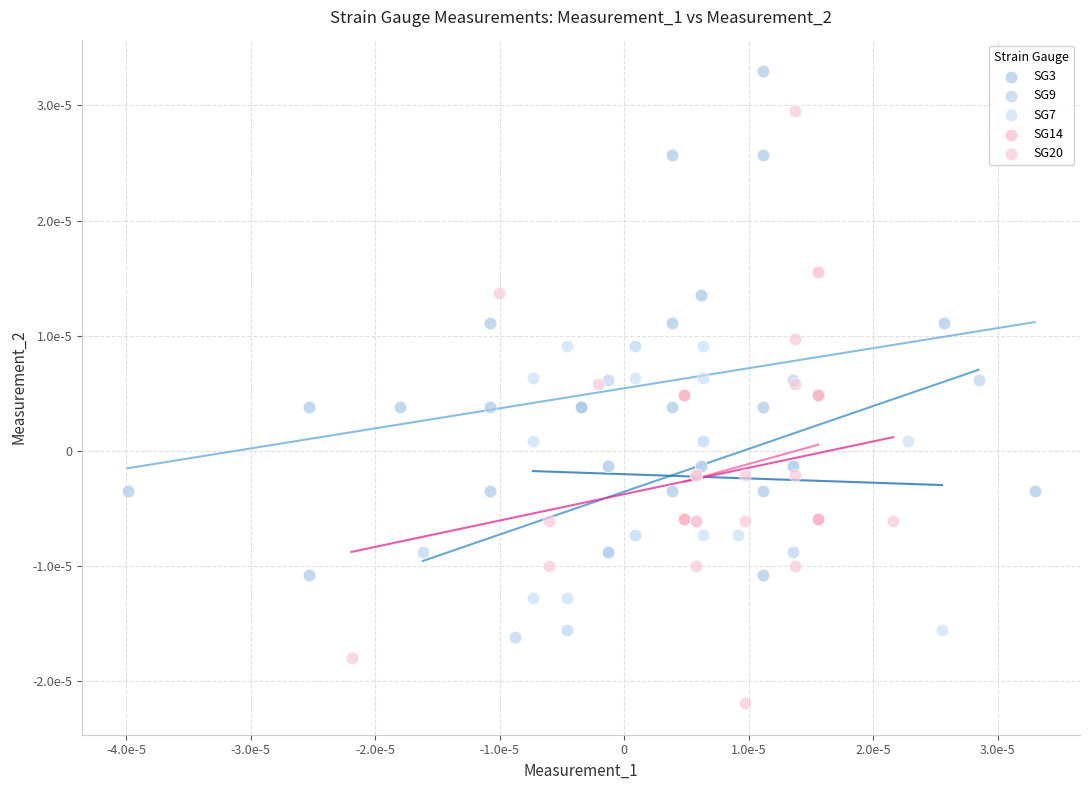

Which series has the widest spread of Y values?

SG20